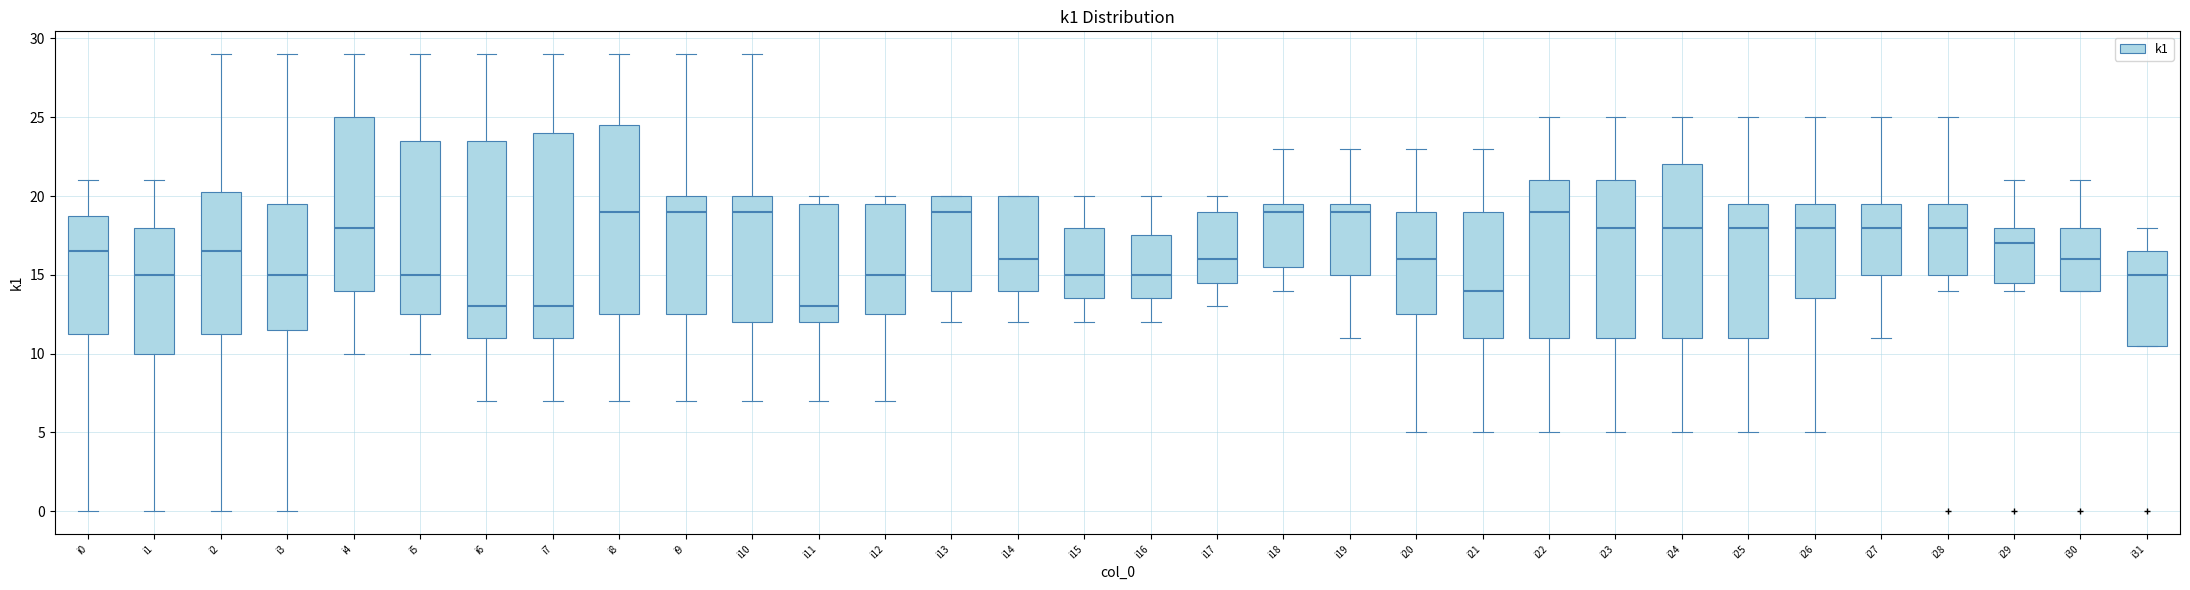

Which box is the tallest, from its lower edge to its upper edge?

i7